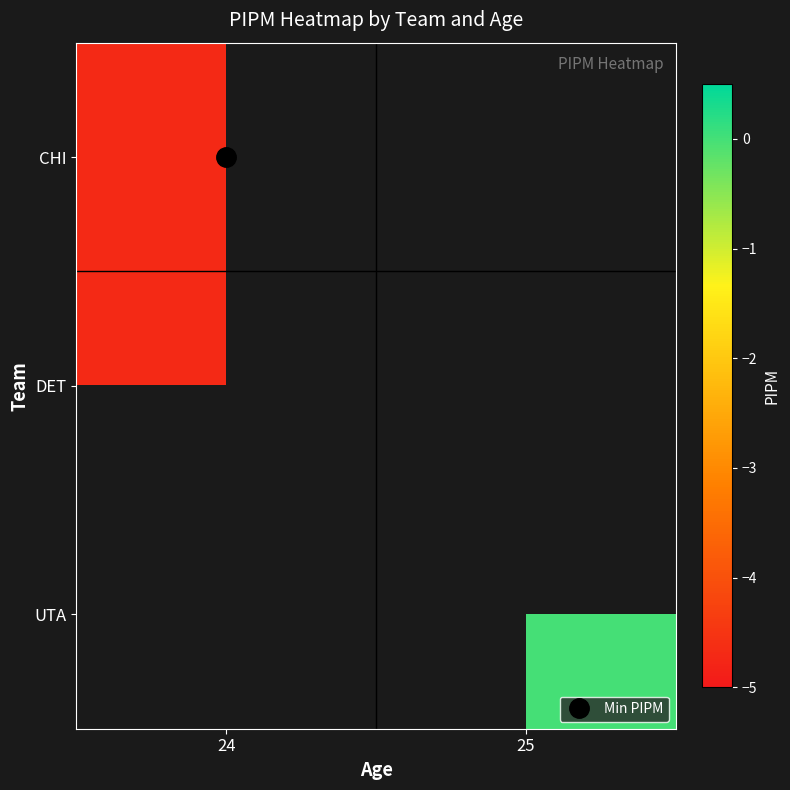

What is the minimum value for DET?

-4.7